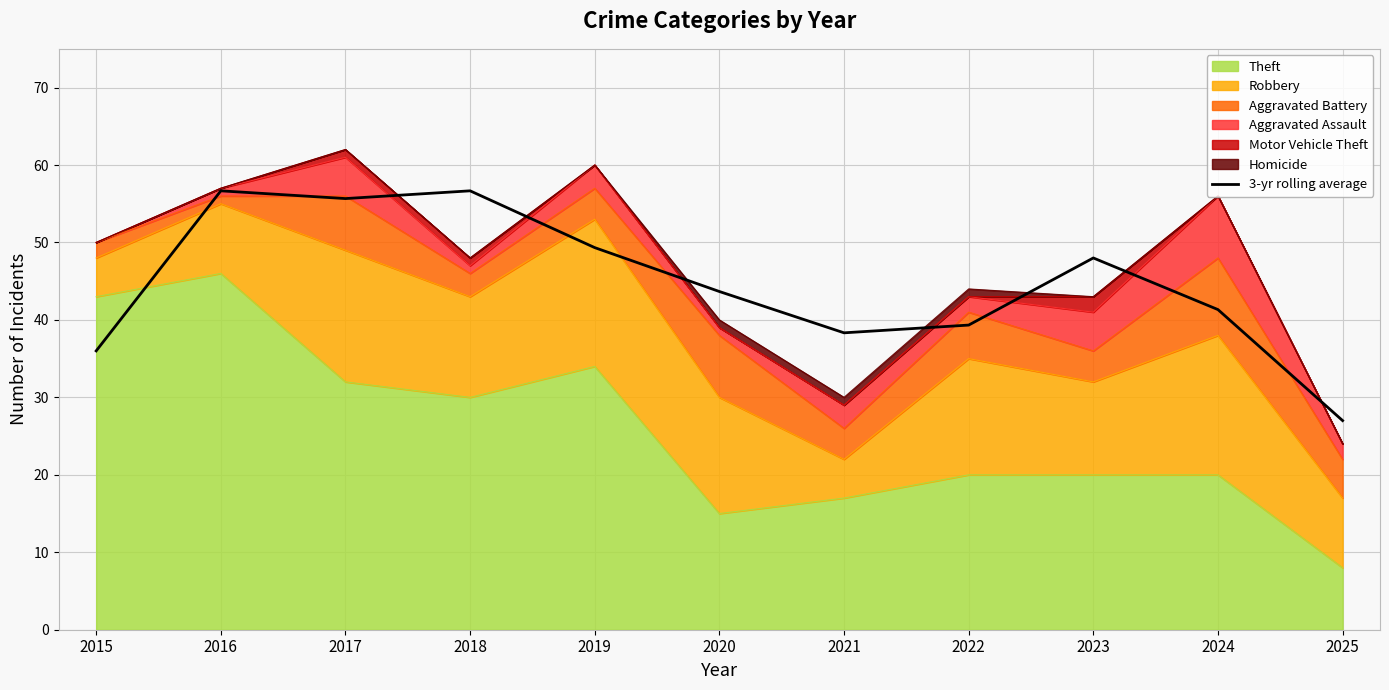

Count the number of categories in the chart.

11